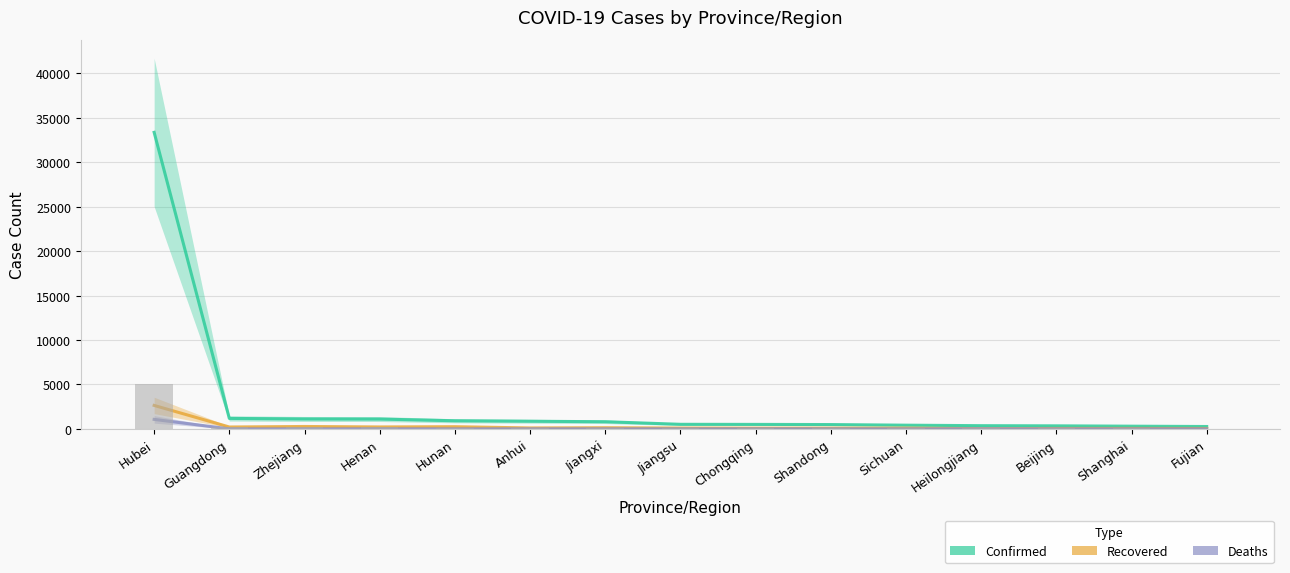

What is the maximum value for Deaths?

1068